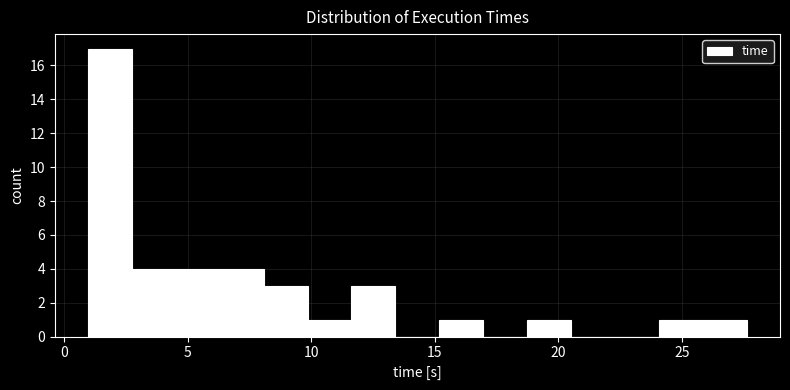

Read against the x-axis, roughly where is the centre of the tallest bar?

2.0